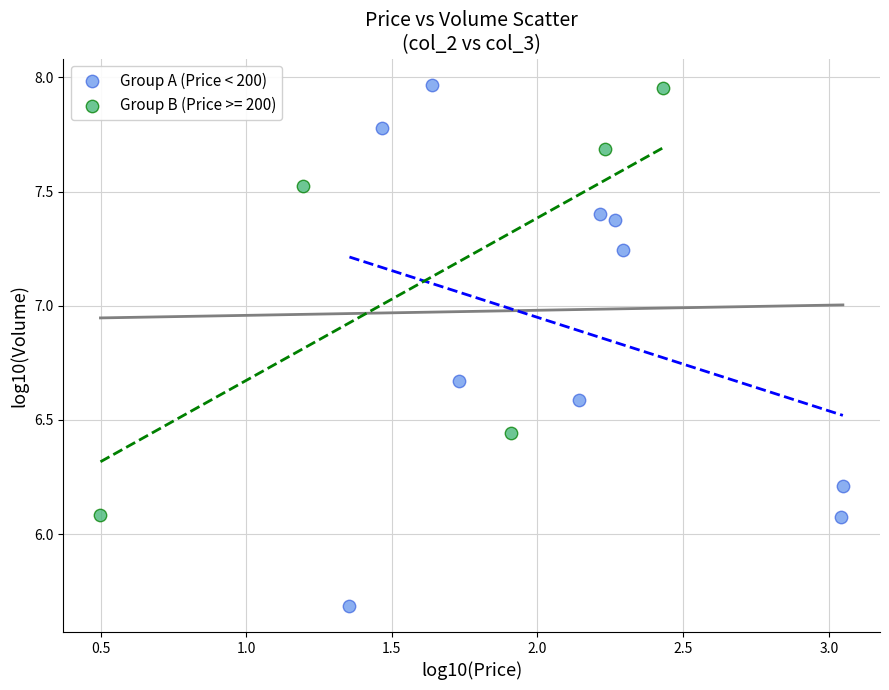

Which series has the largest Y range (max minus min)?

Group A (Price < 200)